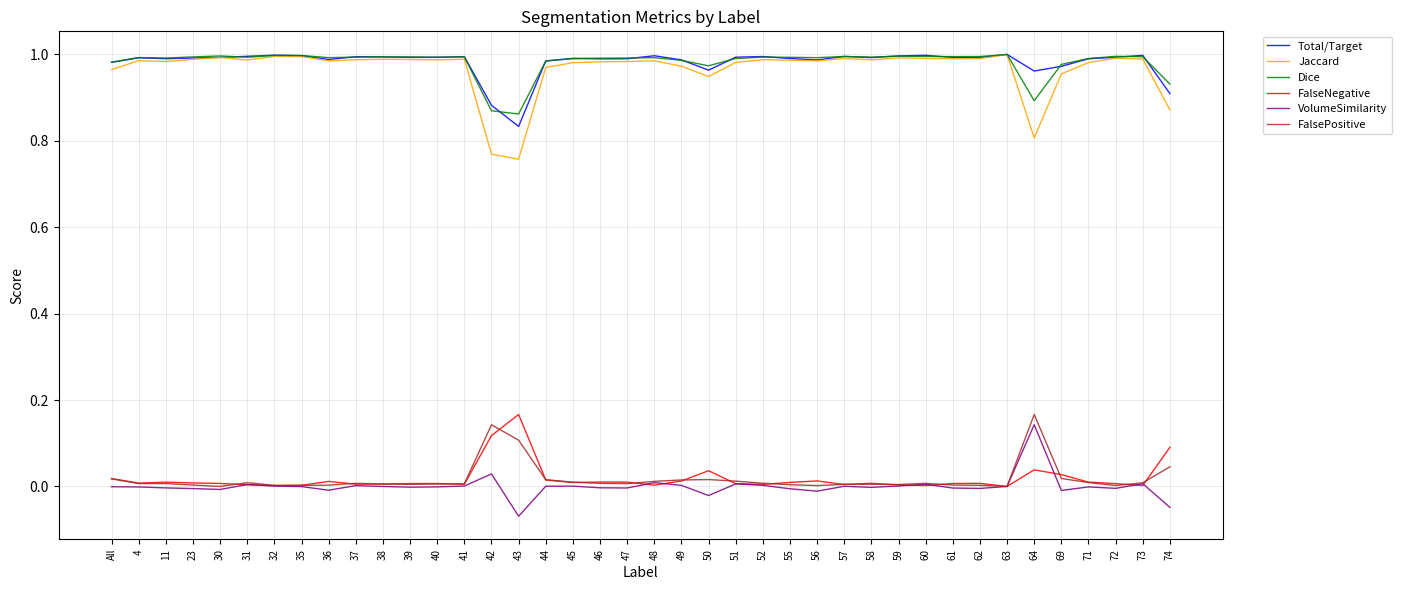

The FalsePositive series shows 0.2 at 42. True or false?

False